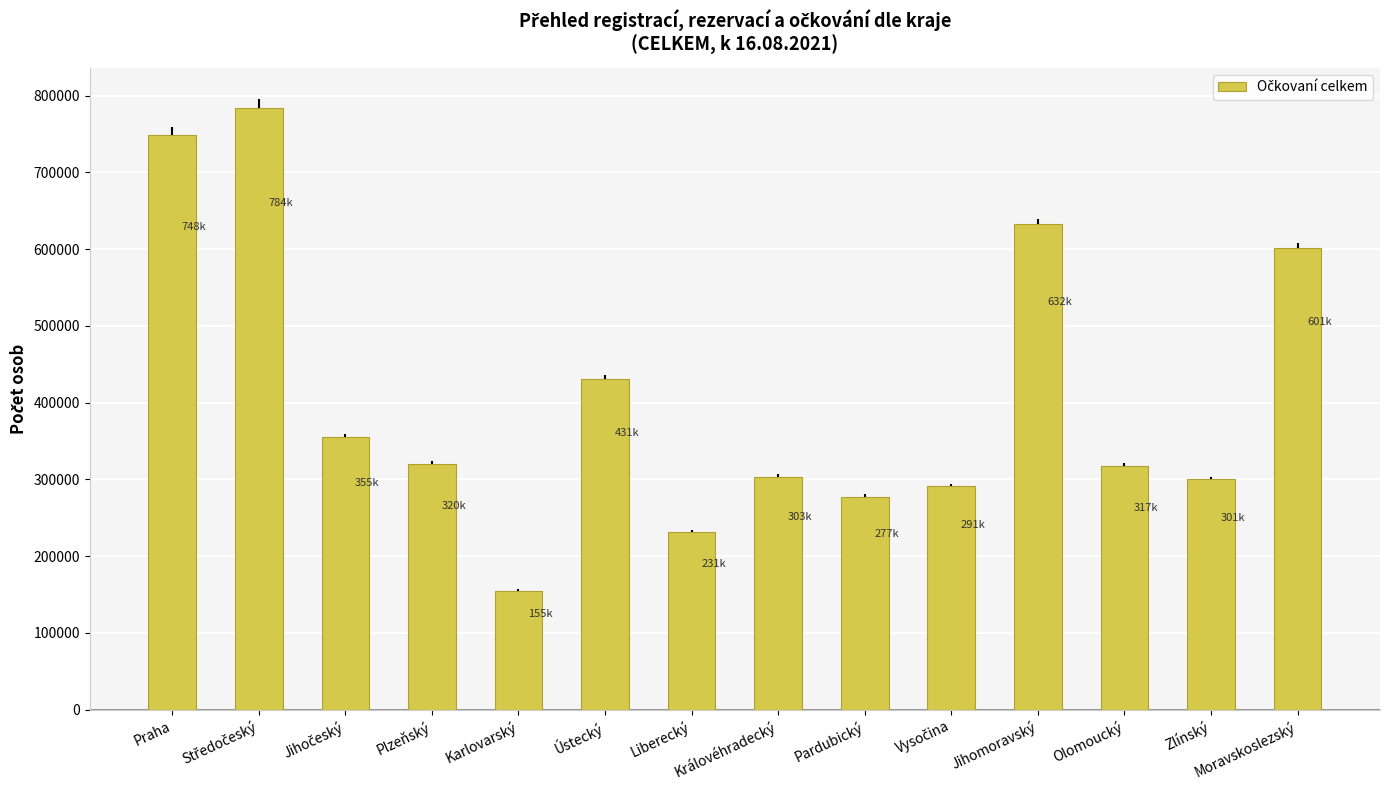

What is the value of the 5th bar from the left?

154859